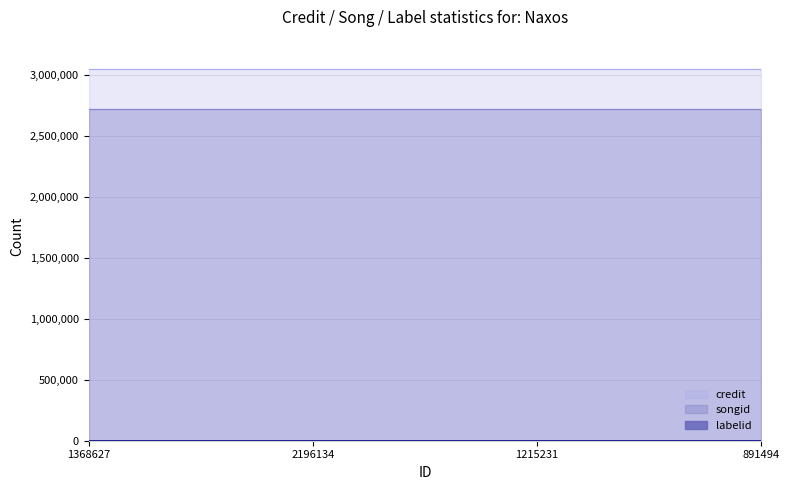

Which category has the highest value across all series?

1368627